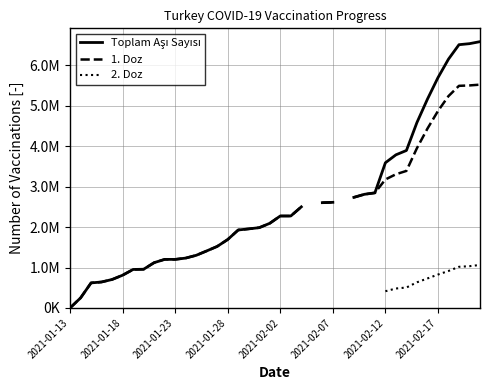

How many data points in 1. Doz are less than 2274864?

20